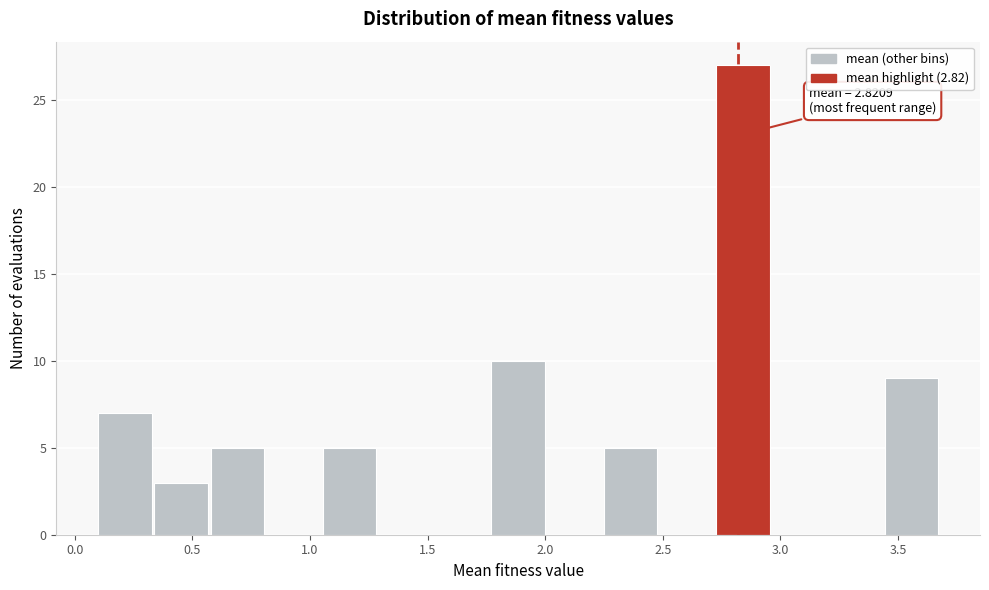

Which range on the x-axis has the tallest bar?

2.75 to 2.95